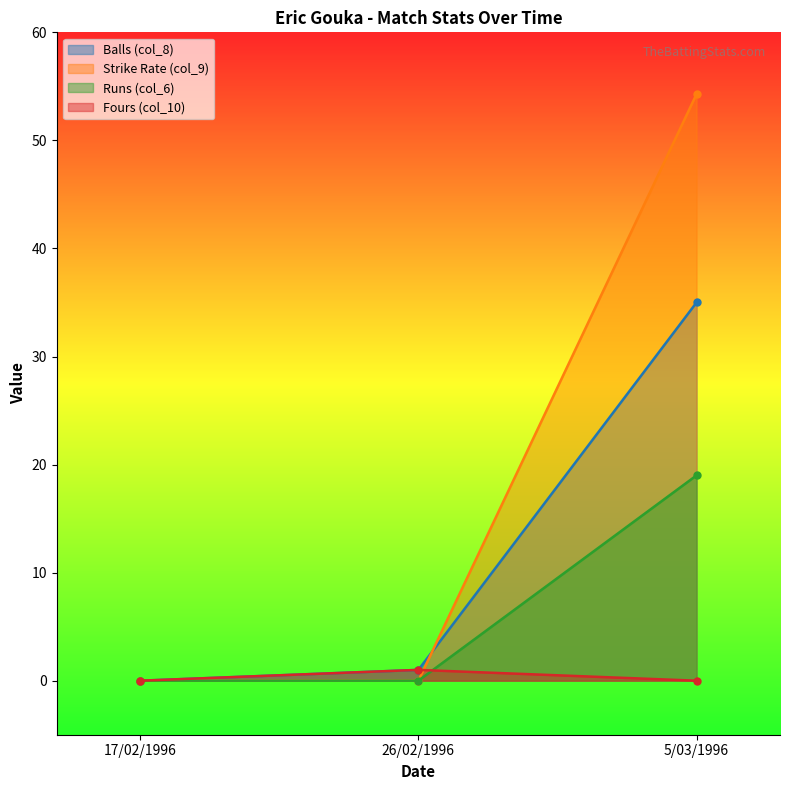

What is the maximum value shown in the chart?

54.3